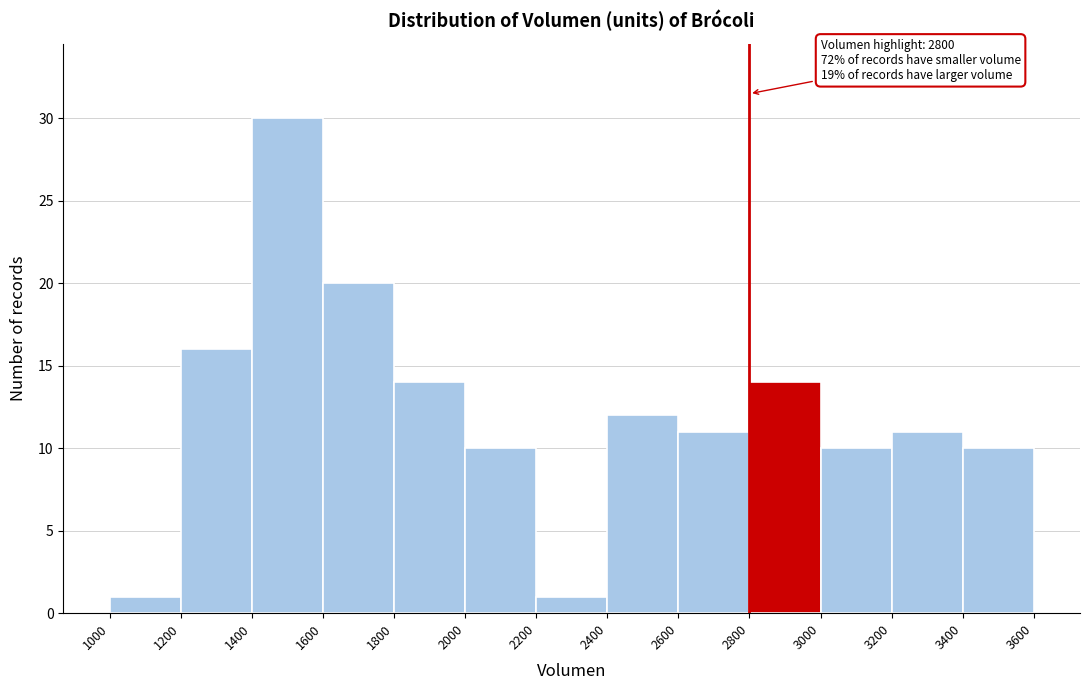

Over which range of the x-axis is the bar tallest?

1400 to 1600